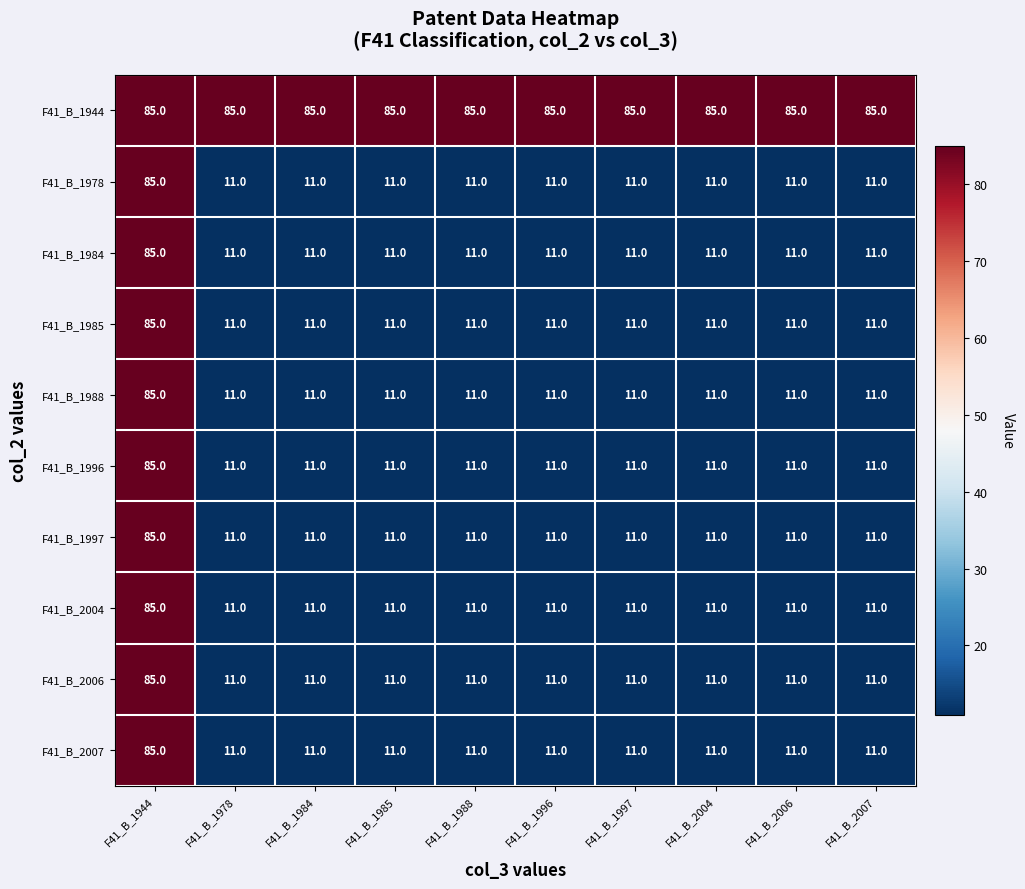

The value of F41_B_2004 at F41_B_1988 is 11. True or false?

True